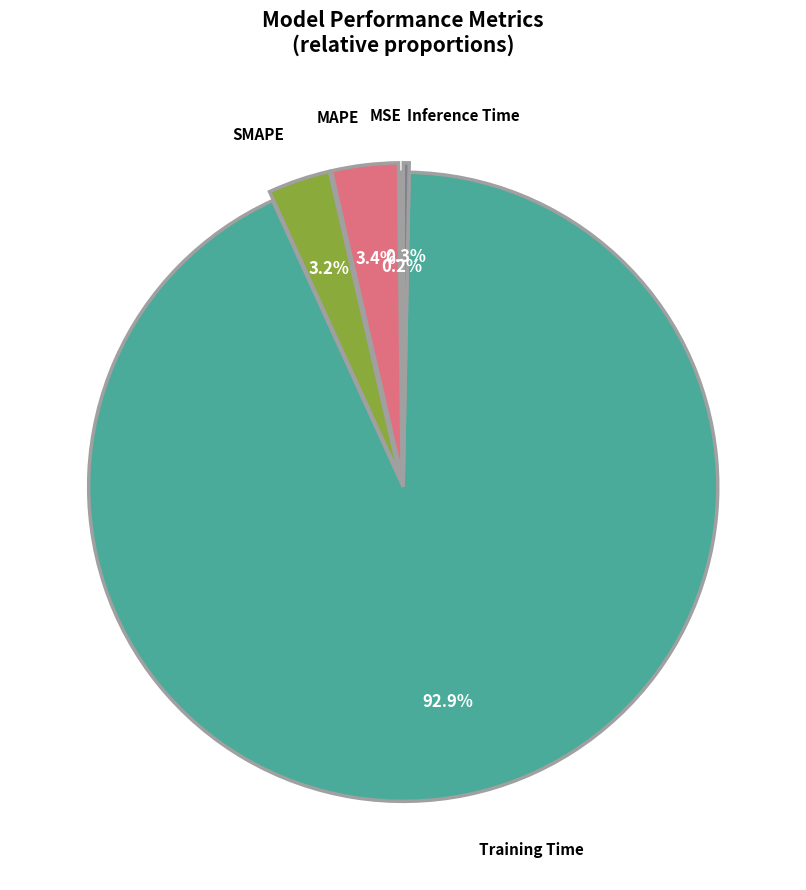

Is there a majority slice in this chart?

Yes